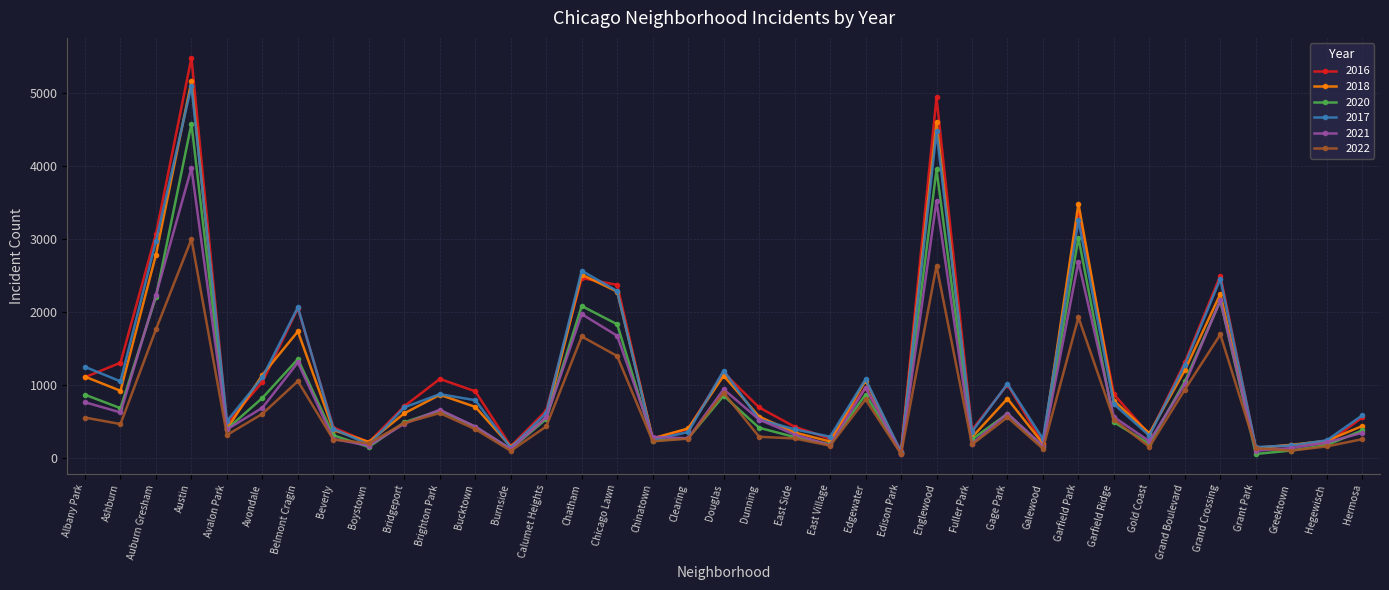

What is the smallest value displayed?

60